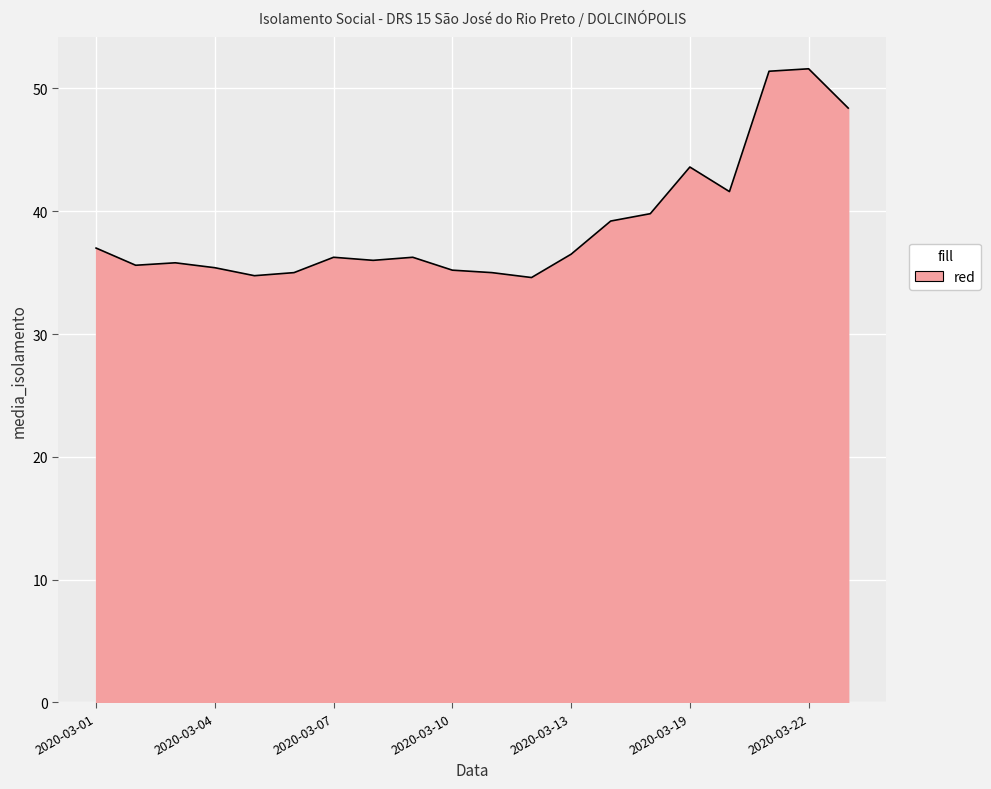

What is the greatest value displayed?

51.6